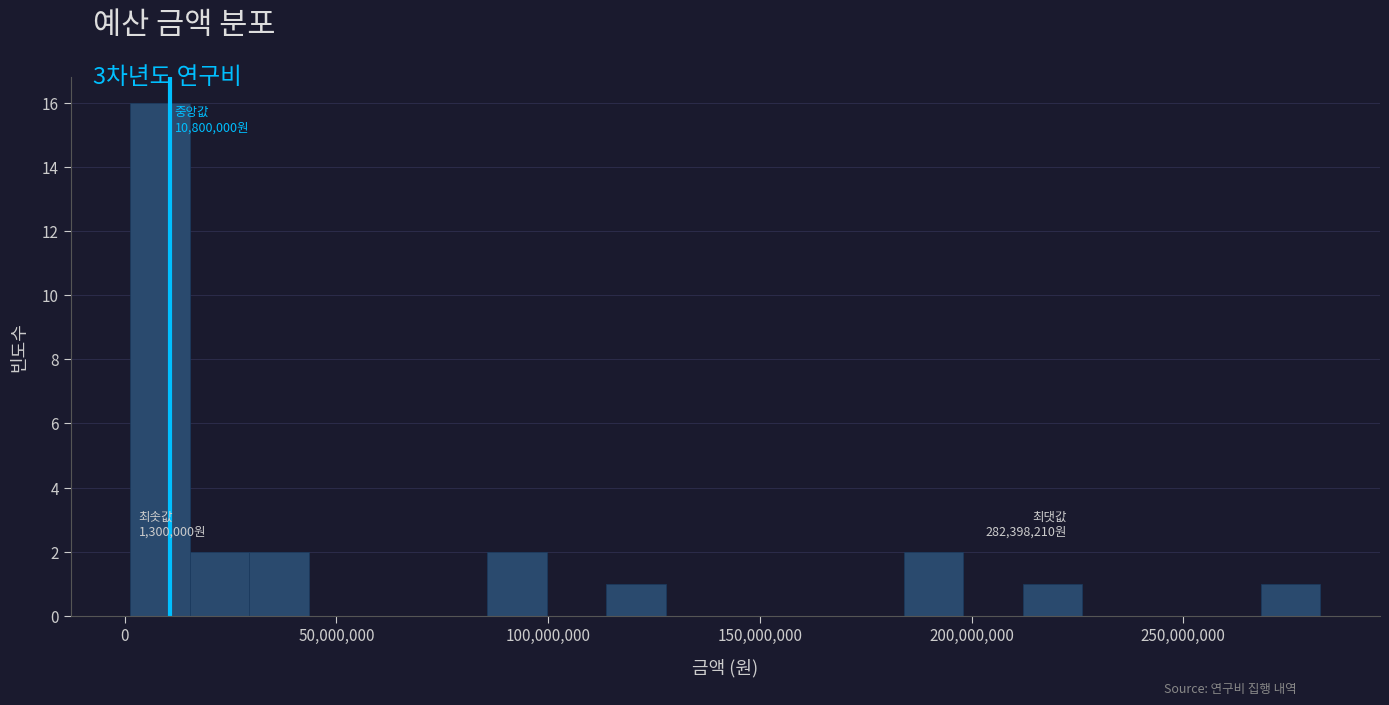

Read against the x-axis, roughly where is the centre of the tallest bar?

10000000